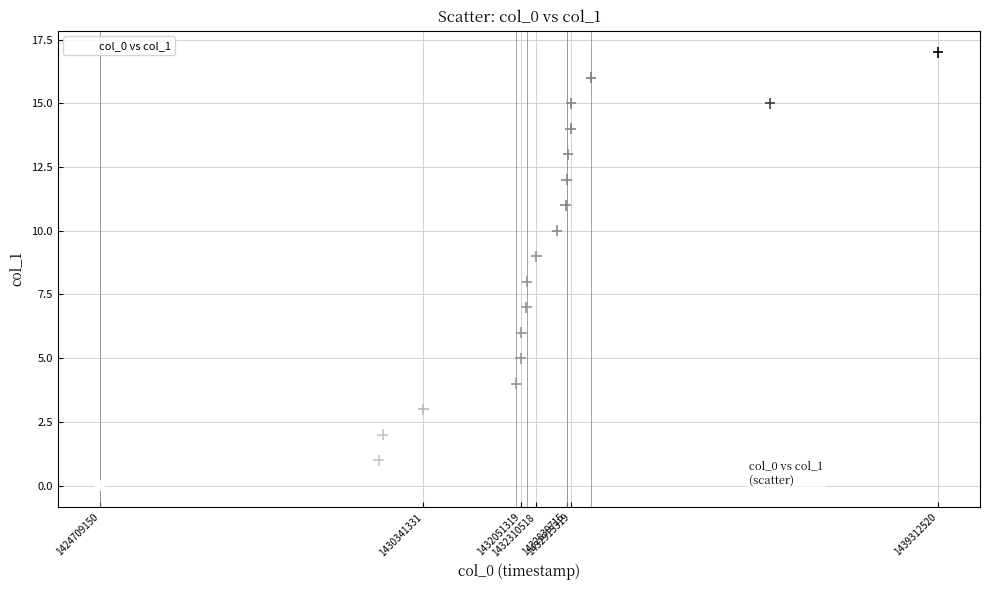

What is the range of Y values (max minus min)?

17